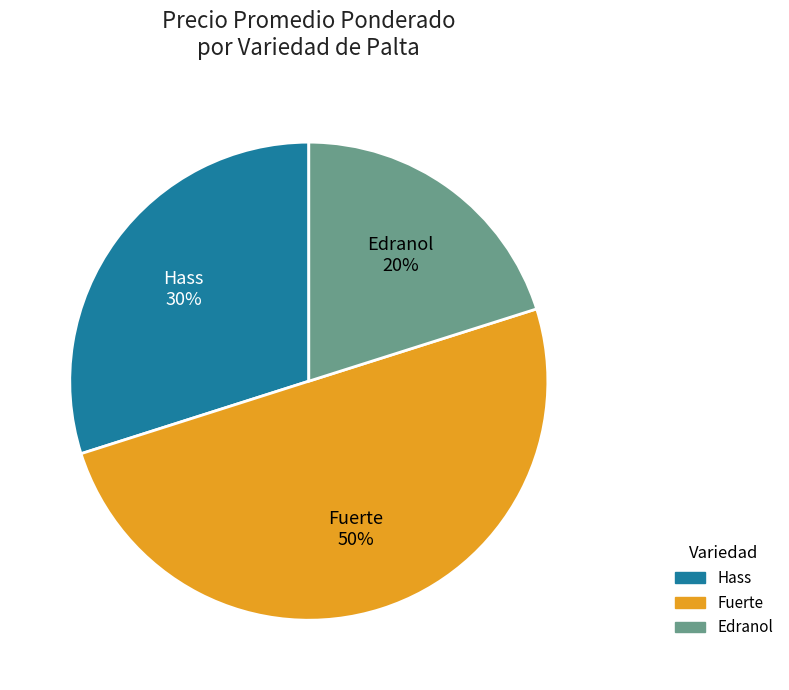

Is the sum of Hass and Fuerte greater than half?

Yes